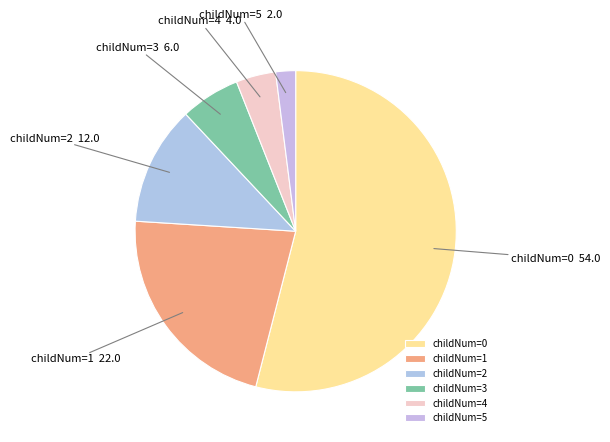

The childNum=4 slice represents 12% of the pie. True or false?

False